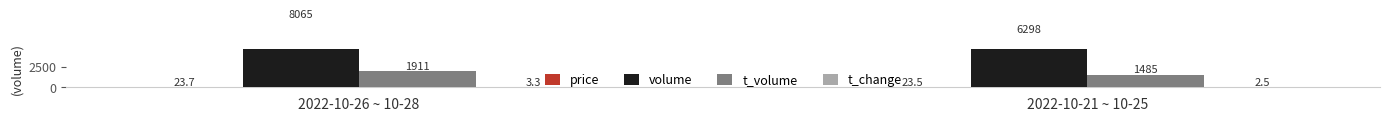

What is the greatest value displayed?

8065.0